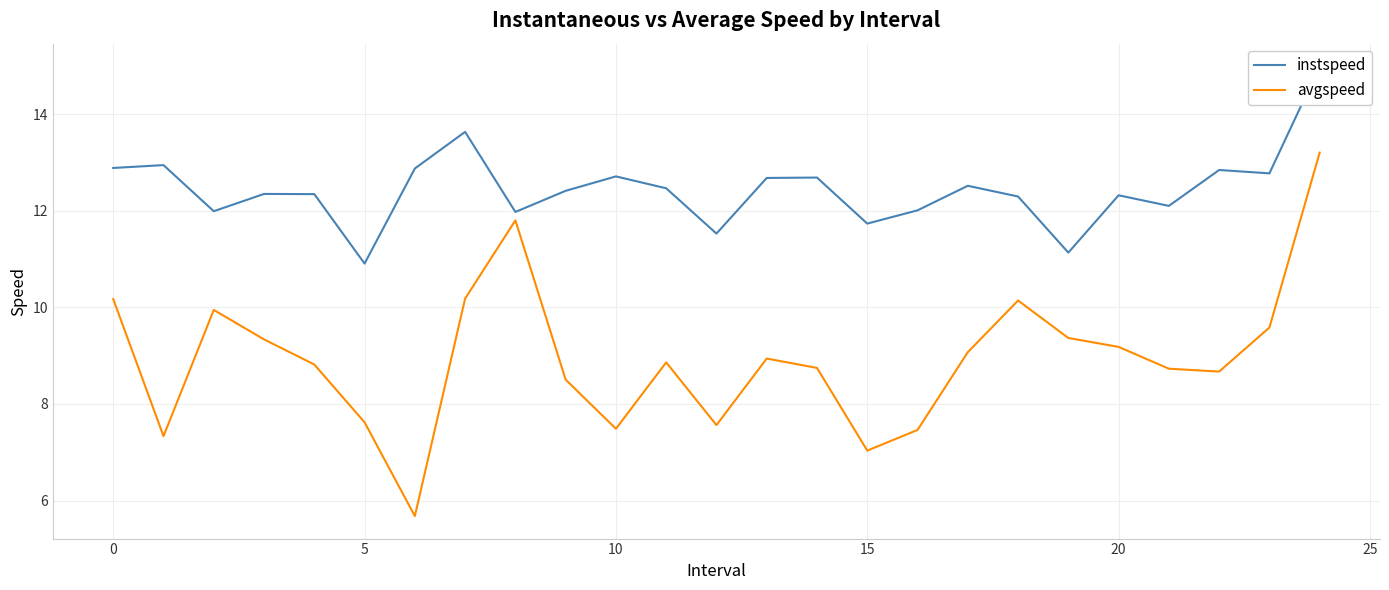

Where is instspeed nearest to the value 12?

16